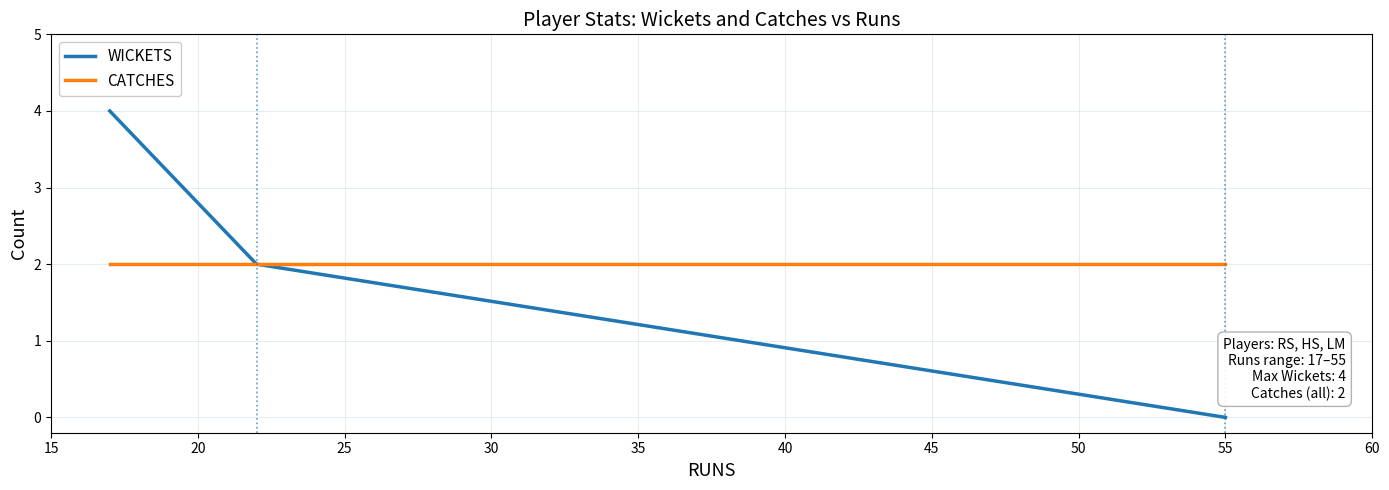

What is the greatest value displayed?

4